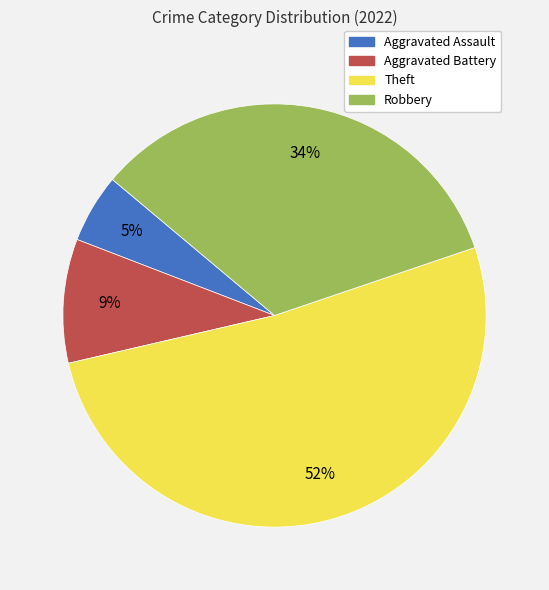

To the nearest percent, what is the average slice percentage?

25%